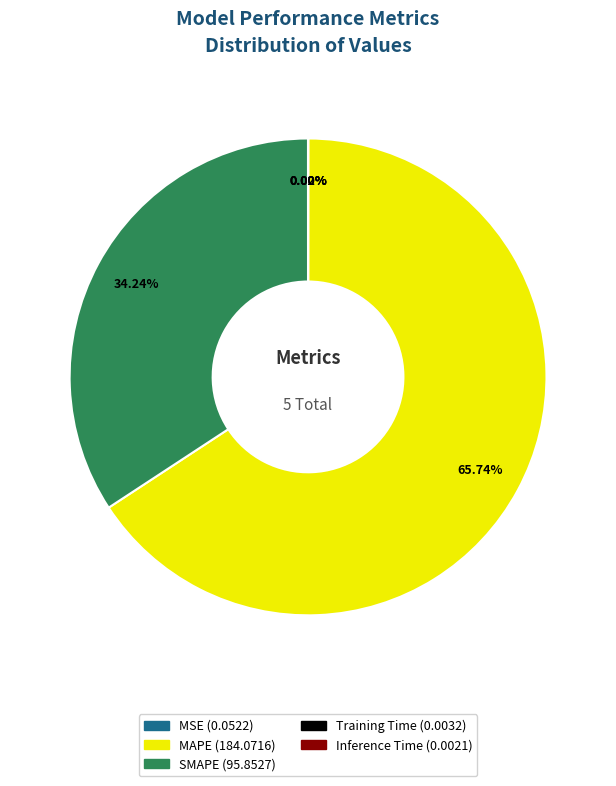

Which category has the biggest portion of the pie?

MAPE